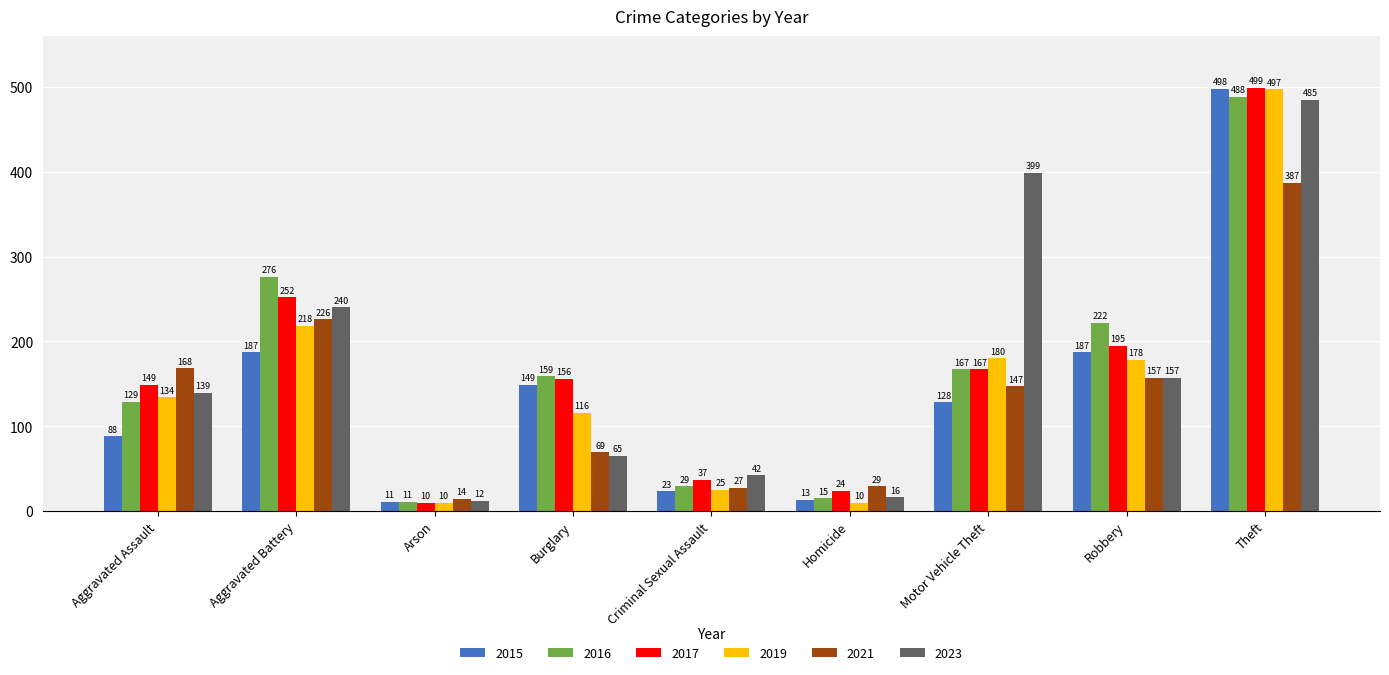

Which series has the largest total across all categories?

2023